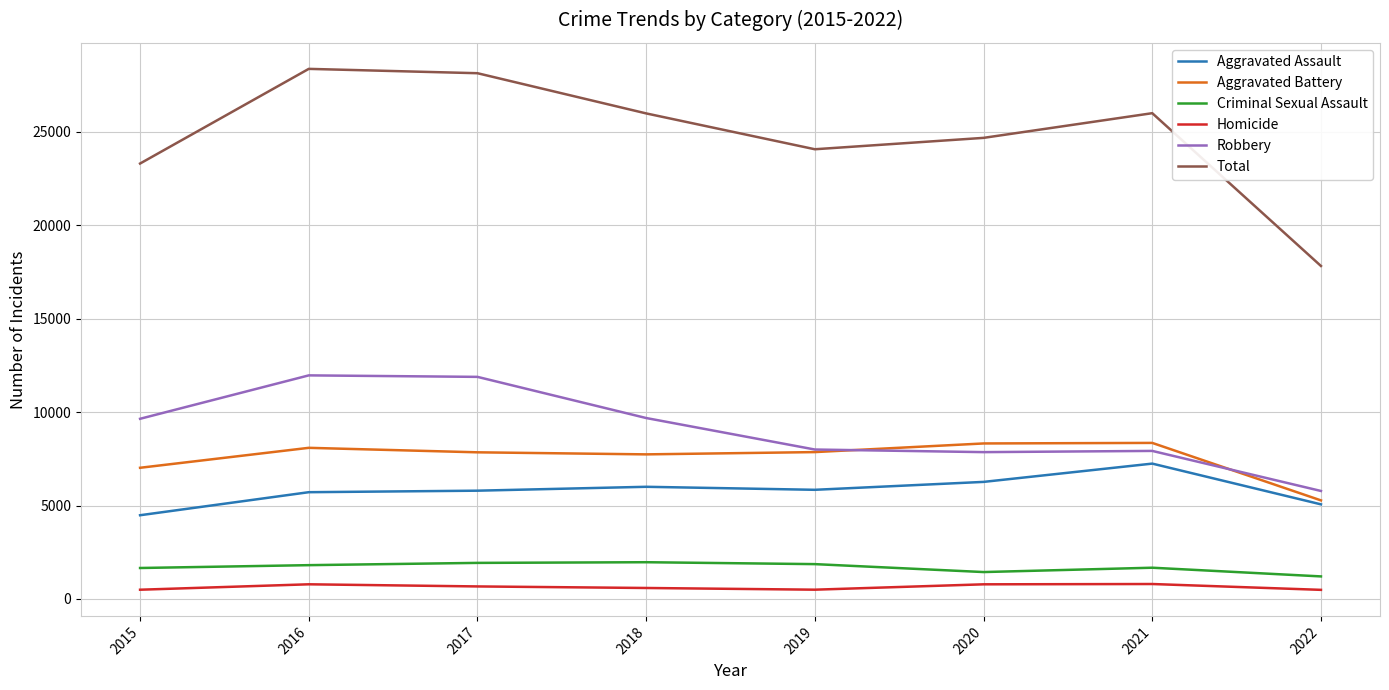

True or false: Criminal Sexual Assault and Robbery cross at least once.

False